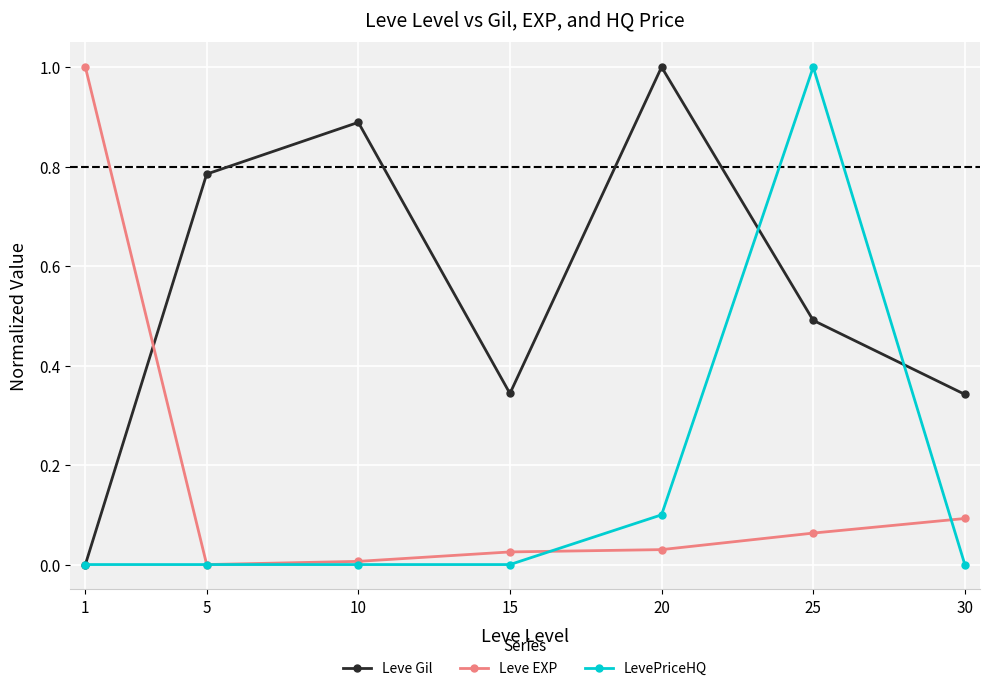

Count the number of categories in the chart.

7